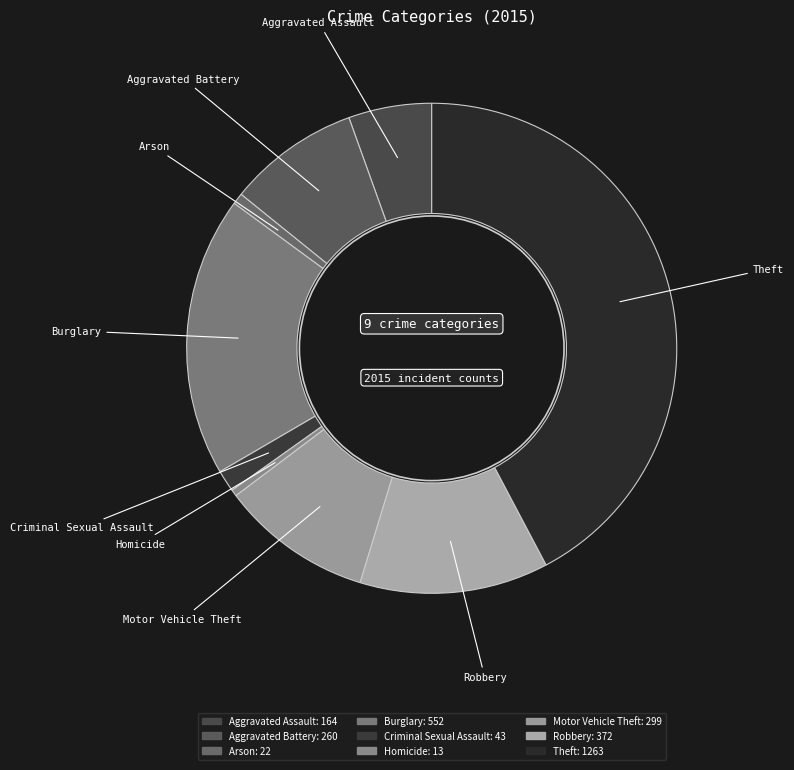

What is the ratio of the value at Robbery to the value at Arson?

16.9